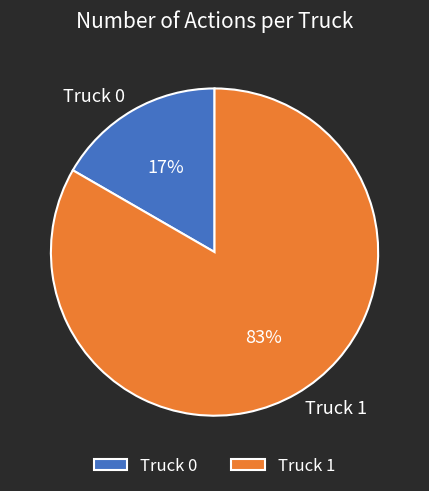

Which slice represents more than half of the pie?

Truck 1